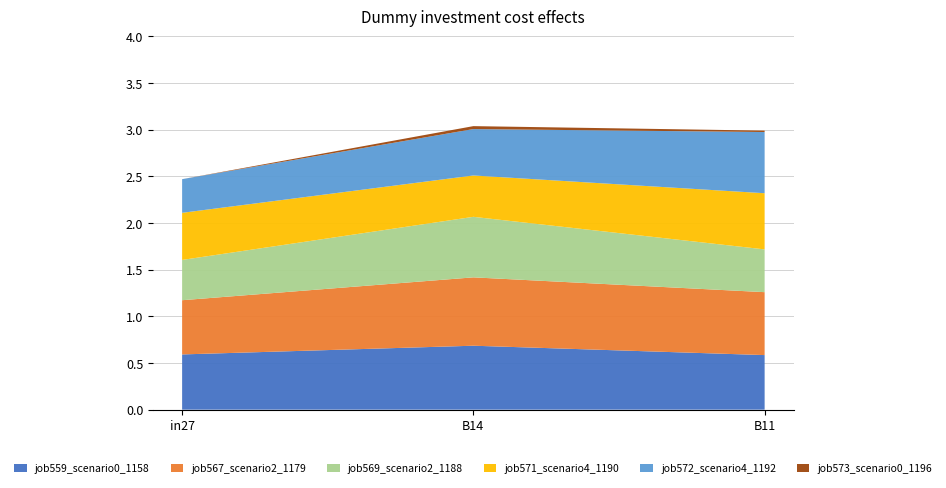

Reading right to left, extract all data points from this chart.

job559_scenario0_1158: B11=0.6	B14=0.7	in27=0.6
job567_scenario2_1179: B11=0.7	B14=0.7	in27=0.6
job569_scenario2_1188: B11=0.5	B14=0.6	in27=0.4
job571_scenario4_1190: B11=0.6	B14=0.4	in27=0.5
job572_scenario4_1192: B11=0.7	B14=0.5	in27=0.4
job573_scenario0_1196: B11=0.0	B14=0.0	in27=0.0